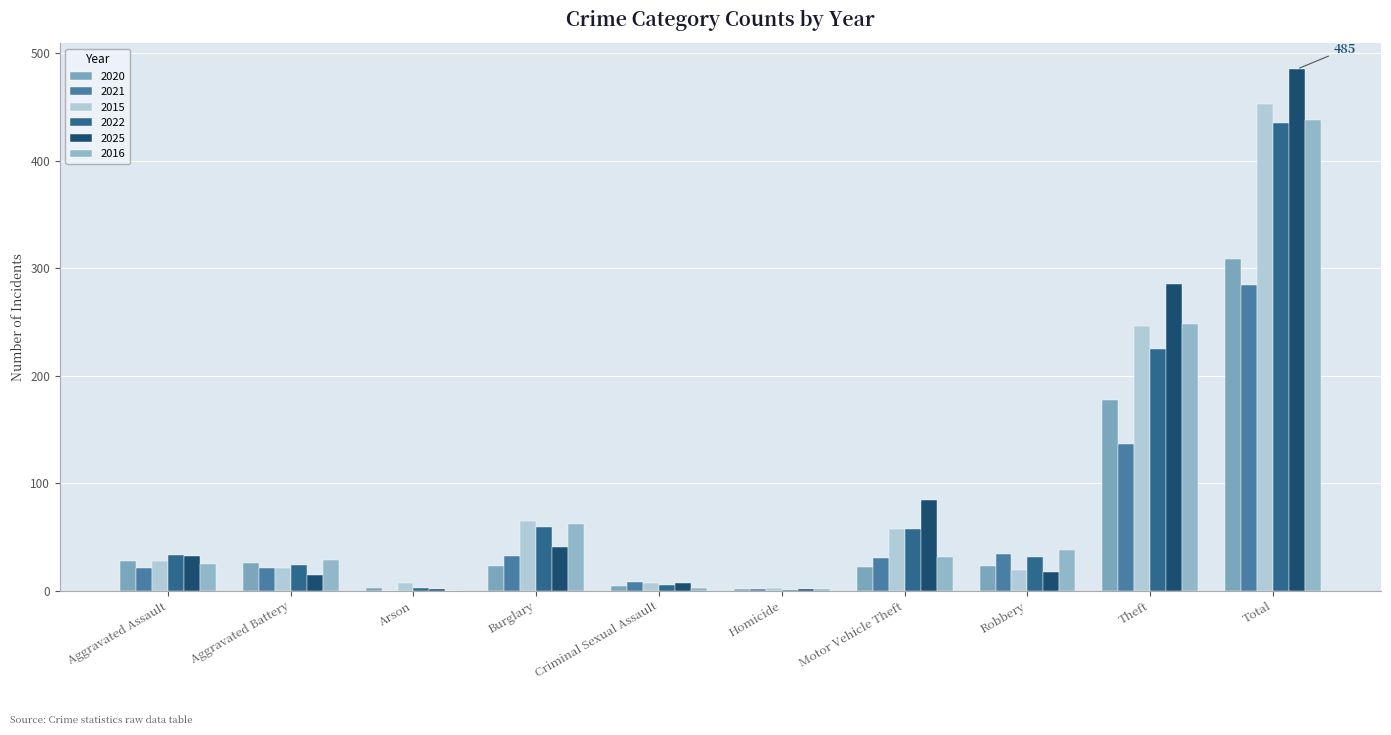

What is the maximum value shown in the chart?

485